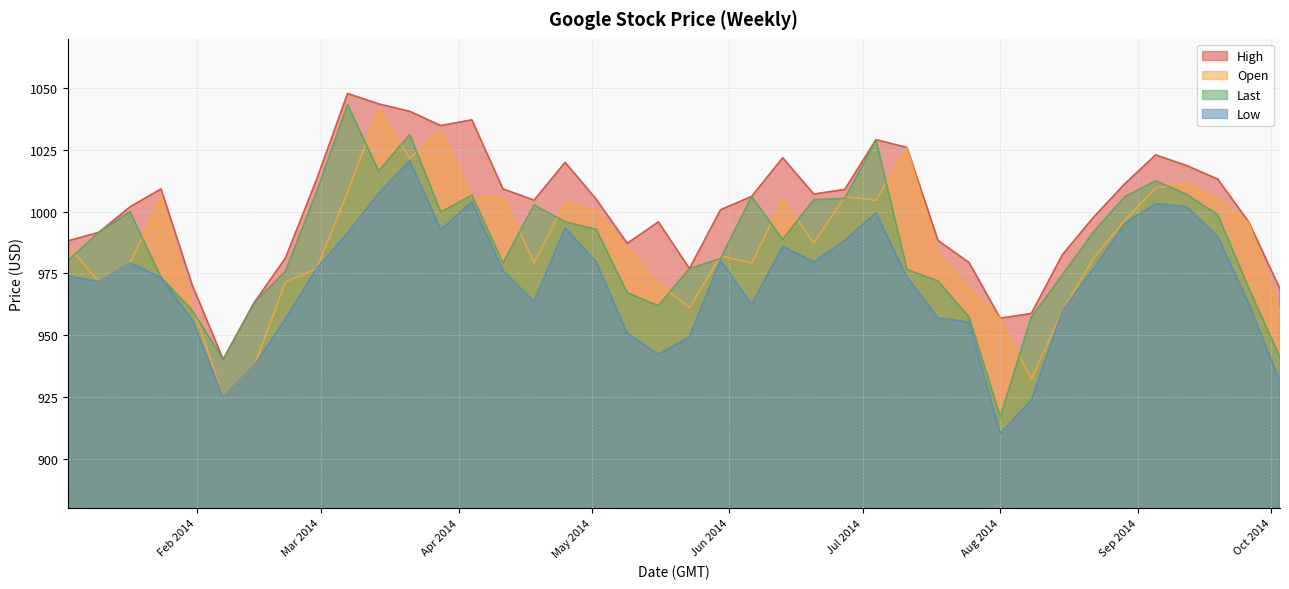

What is the difference between the maximum and minimum values in the Open series?

116.7